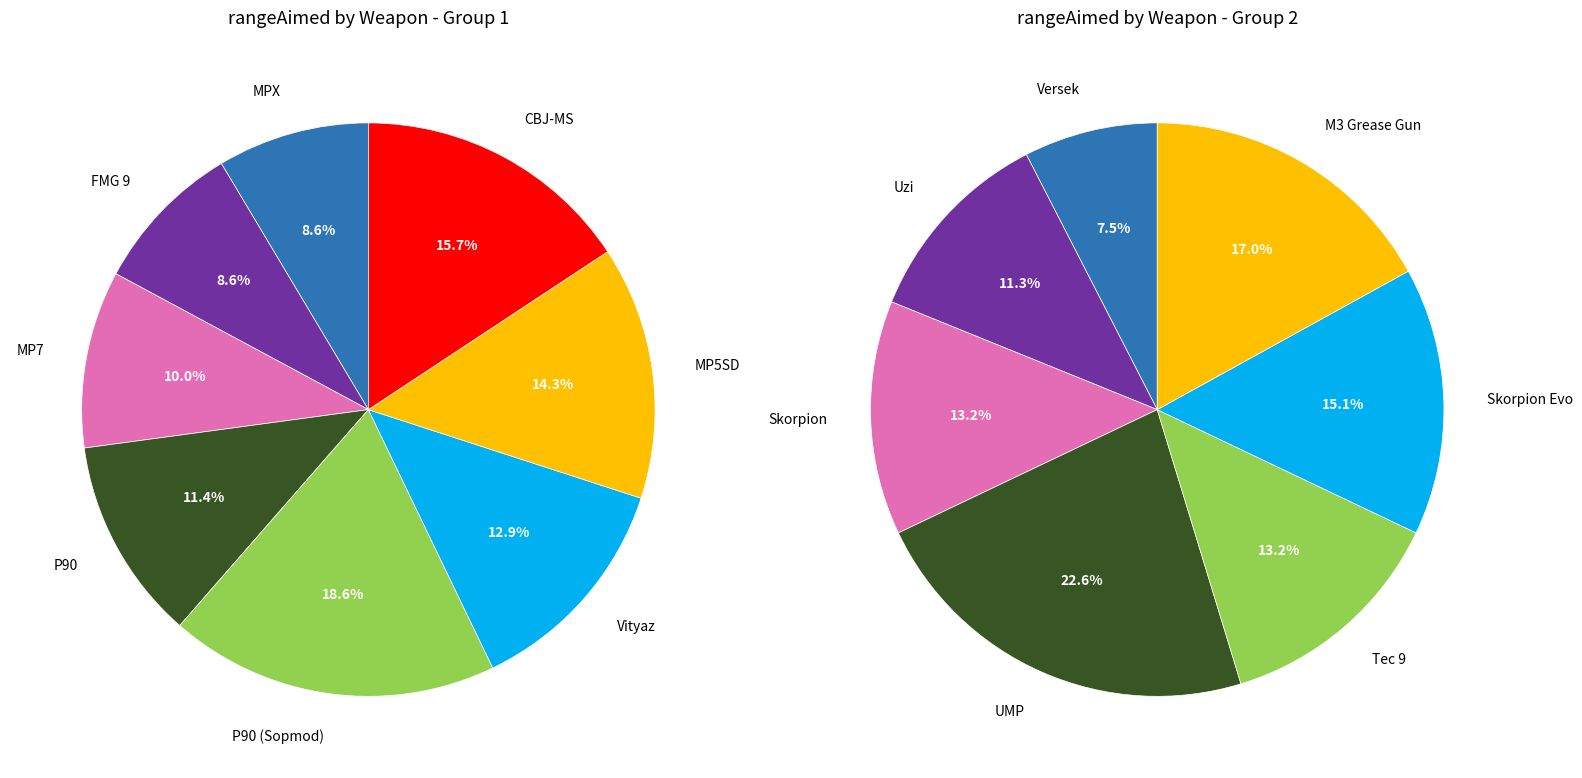

How many segments does this pie chart have?

15